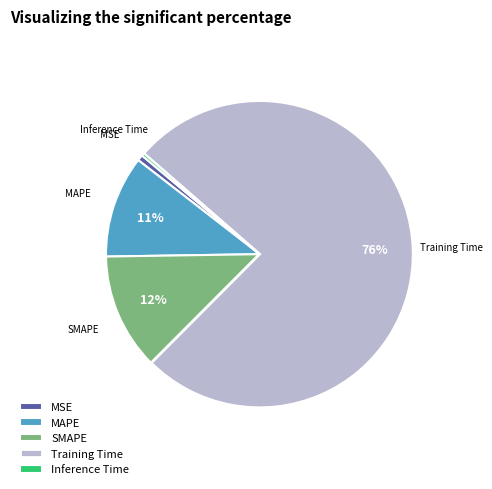

Which slice is the largest?

Training Time